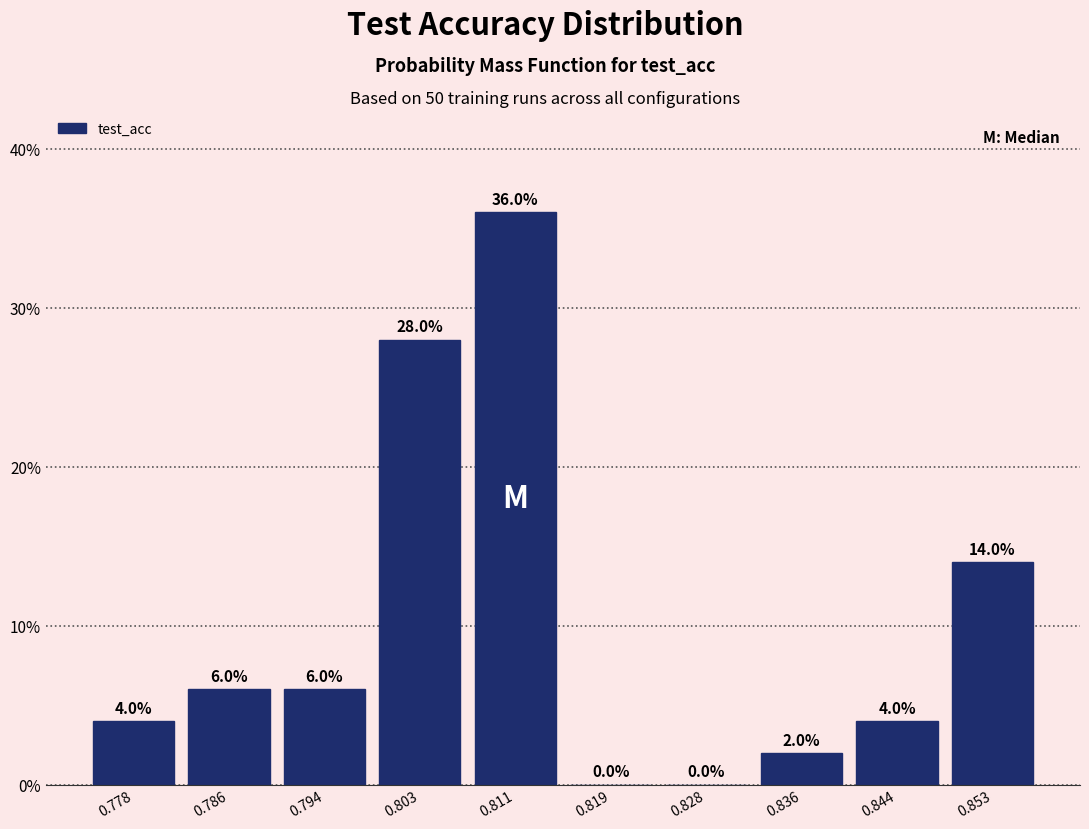

Reading left to right, list every bar in this chart as the range it spans on the x-axis followed by its height. The bar edges are not printed on the chart, so give them approximately, as read against the axis.

0.774 to 0.782: 4.0
0.782 to 0.790: 6.0
0.790 to 0.799: 6.0
0.799 to 0.807: 28.0
0.807 to 0.815: 36.0
0.815 to 0.824: 0.0
0.824 to 0.832: 0.0
0.832 to 0.840: 2.0
0.840 to 0.849: 4.0
0.849 to 0.857: 14.0